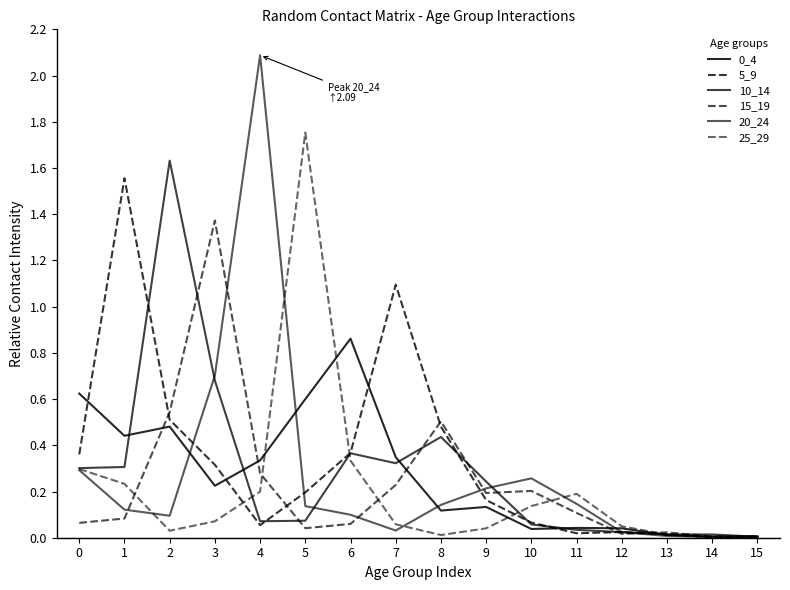

What is the spread (max minus min) of values at 3?

1.3